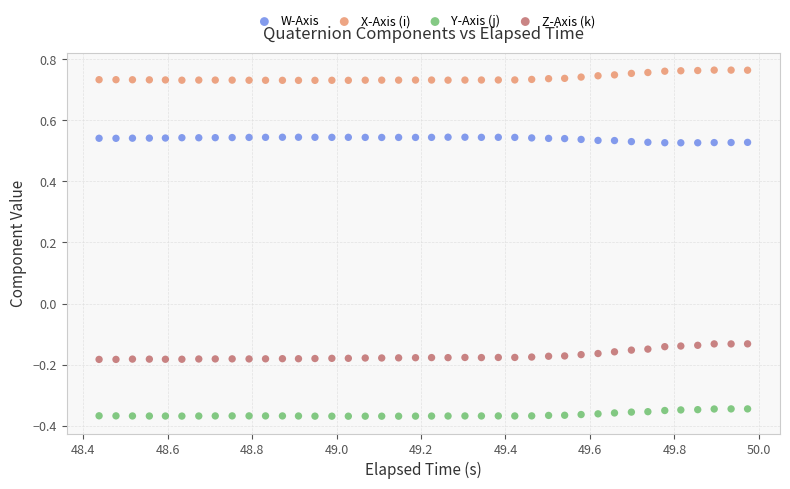

Which series contains the highest Y value?

X-Axis (i)